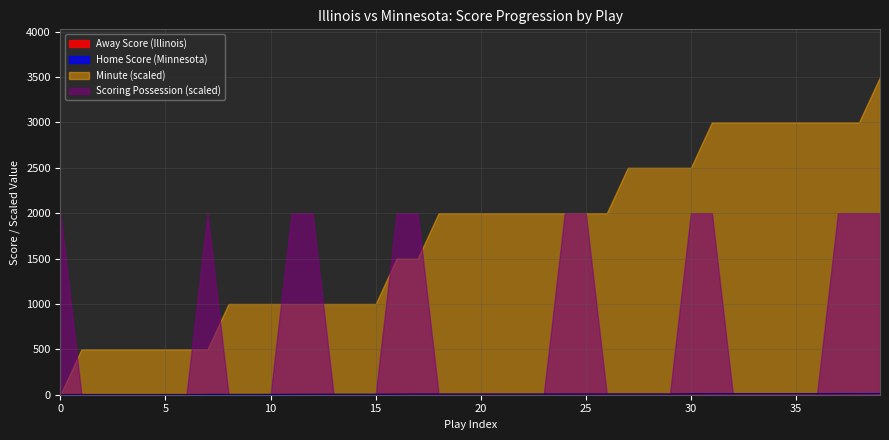

How many lines are shown in the chart?

4